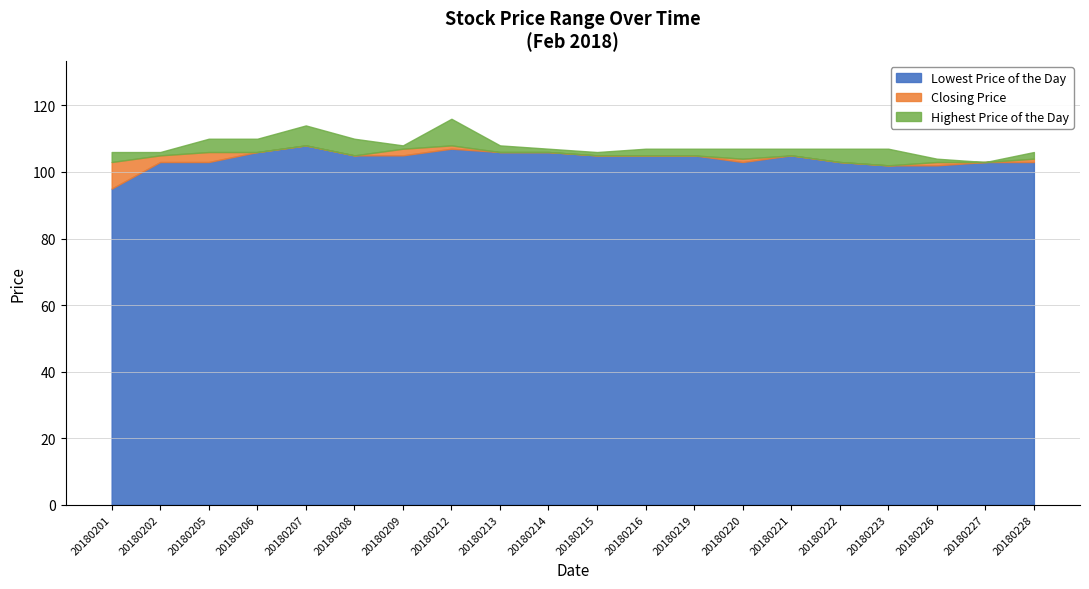

What is the difference between the maximum and minimum values in the Closing Price series?

6